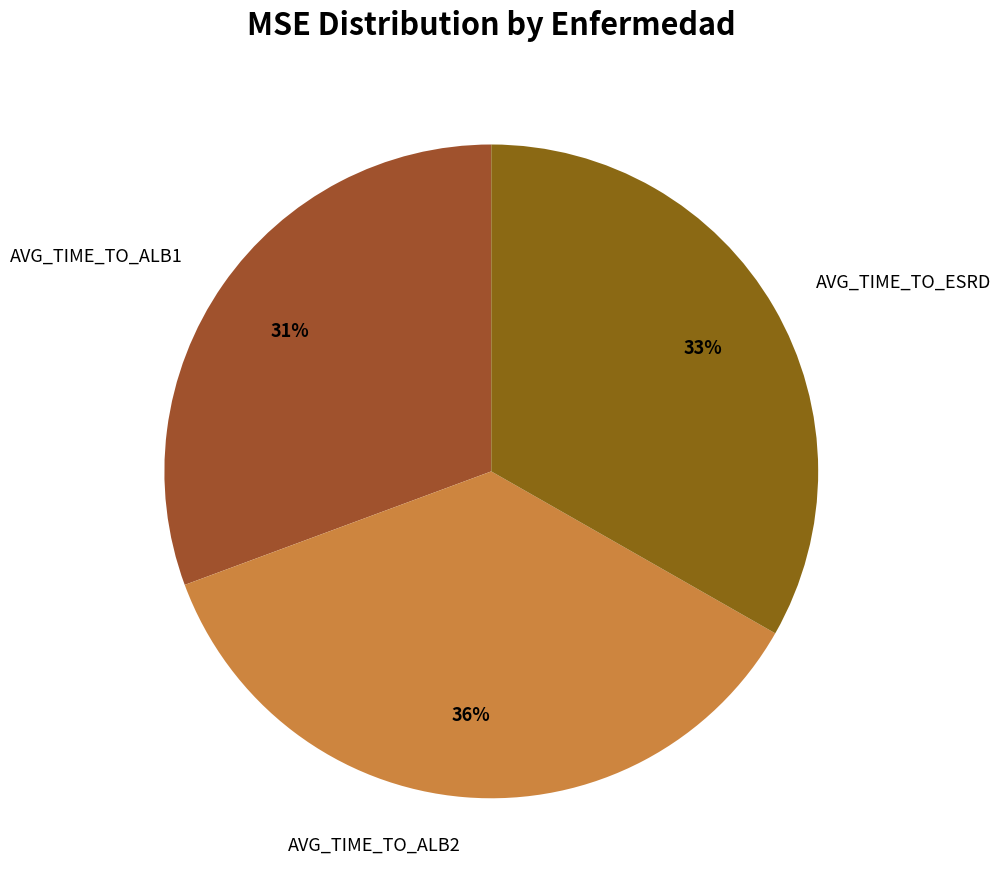

Do AVG_TIME_TO_ALB2 and AVG_TIME_TO_ESRD together represent more than half of the pie?

Yes